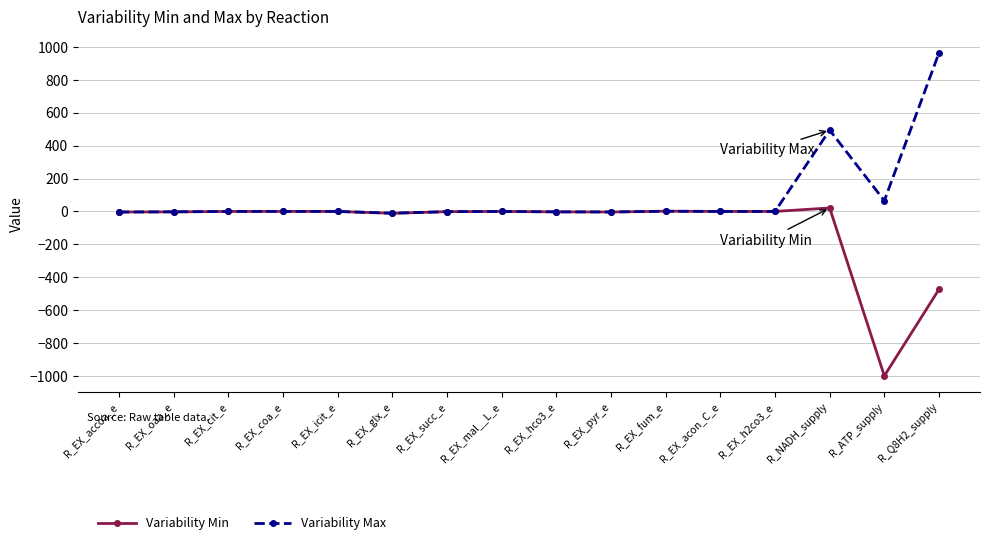

Rank the series by their average value, from lowest to highest.

Variability Min, Variability Max